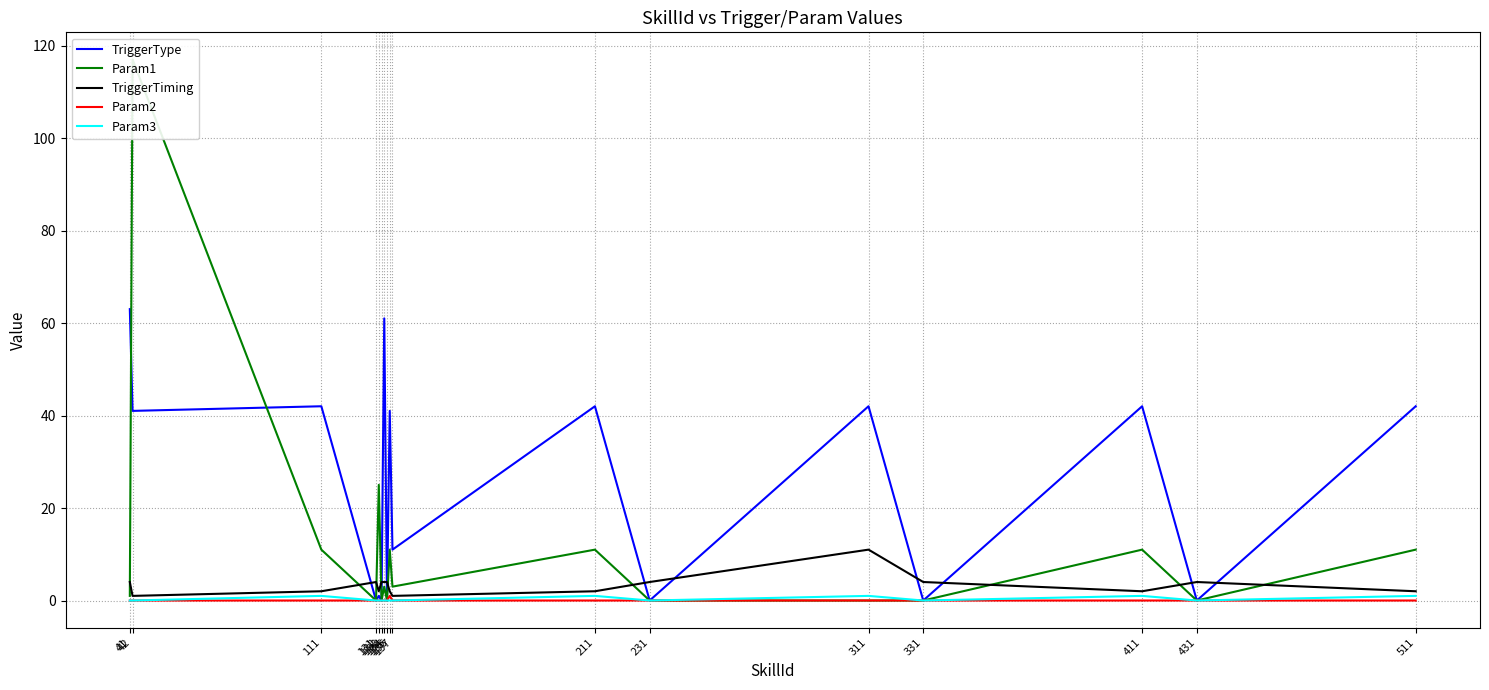

What is the value of the TriggerType point at the 1st from the left?

63